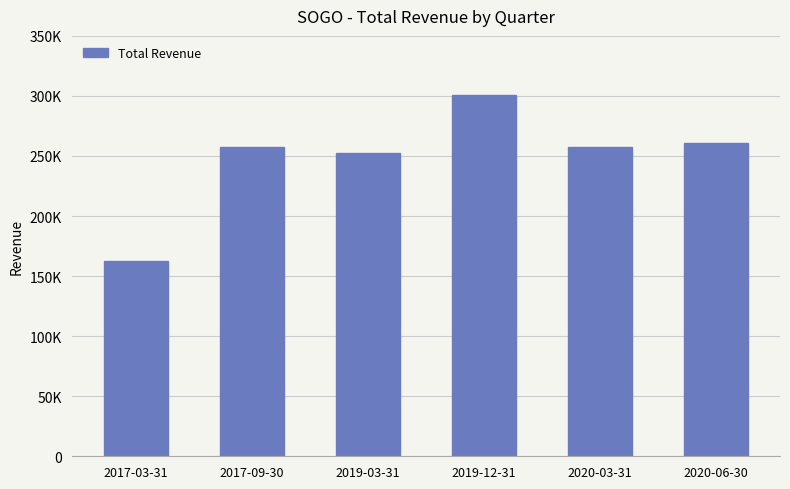

What is the difference between the second highest and second lowest values?

8500